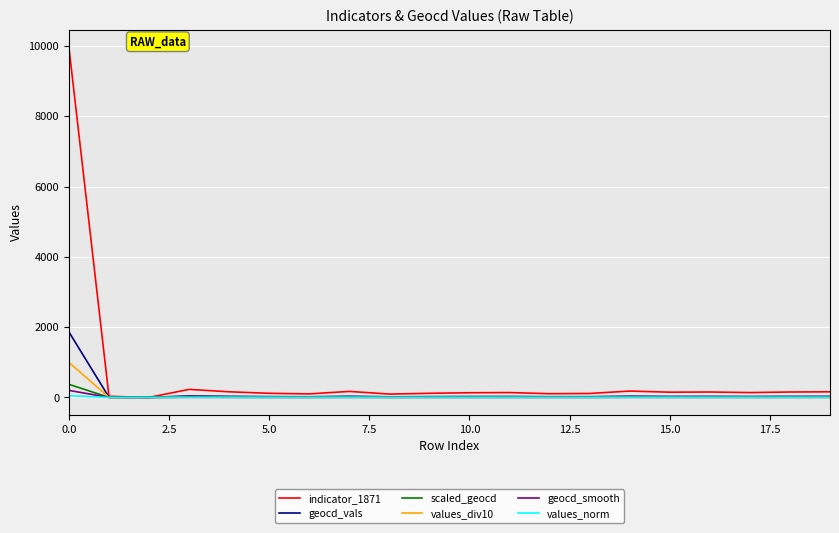

Which series has the widest spread of values?

indicator_1871